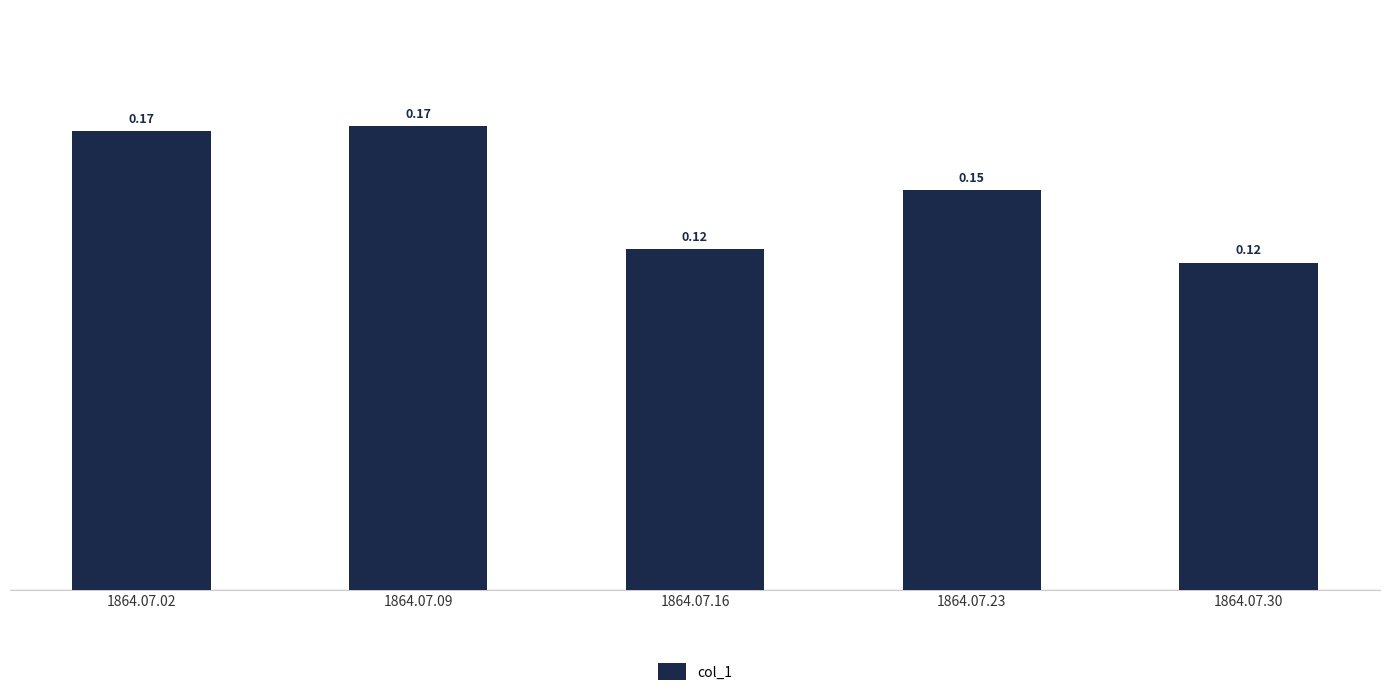

What is the sum of the values at 1864.07.30 and 1864.07.23?

0.3